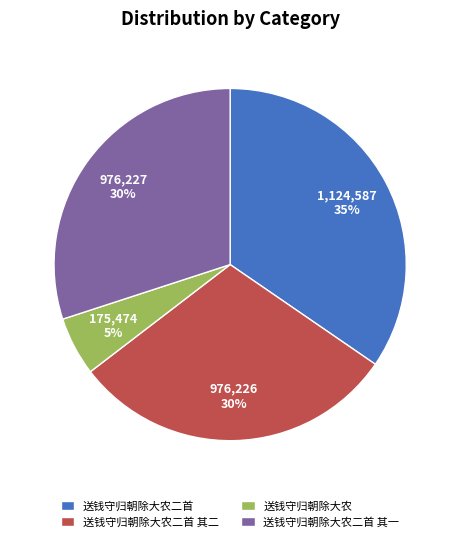

Is the sum of 送钱守归朝除大农二首 and 送钱守归朝除大农 greater than half?

No